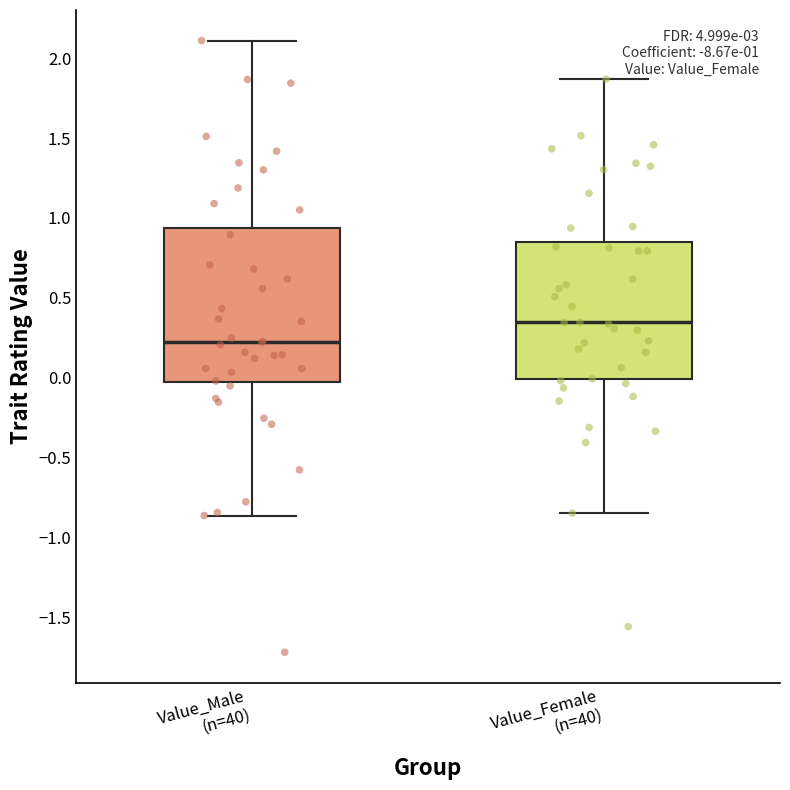

Which box has the highest median line?

Value_Female (n=40)